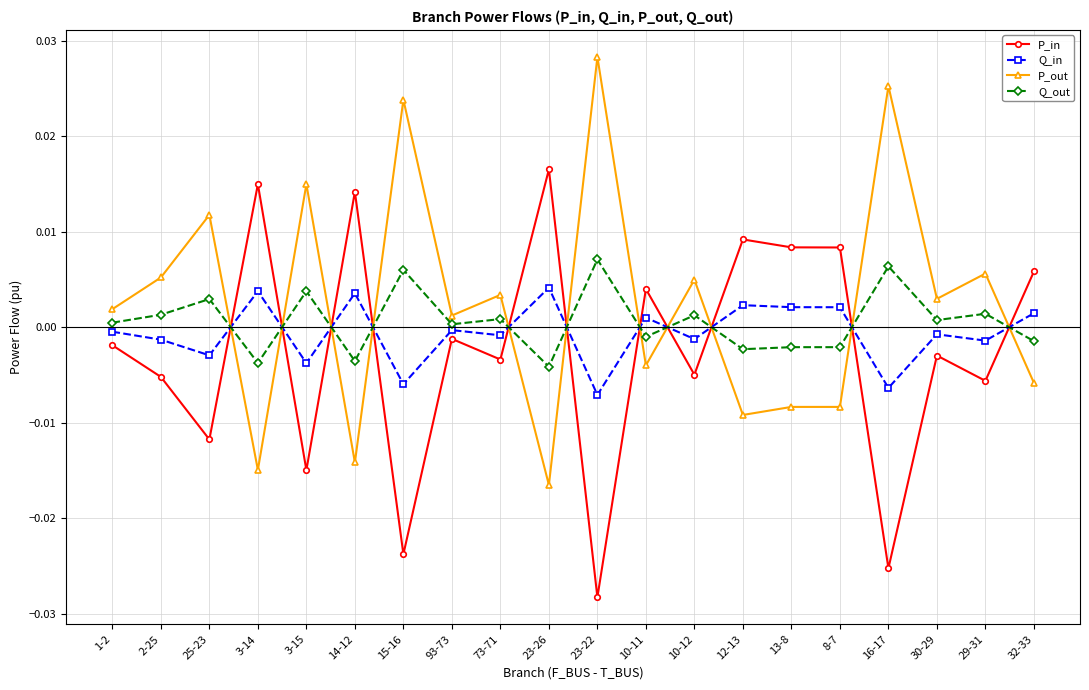

What is the label of the 16th point from the left?

8-7